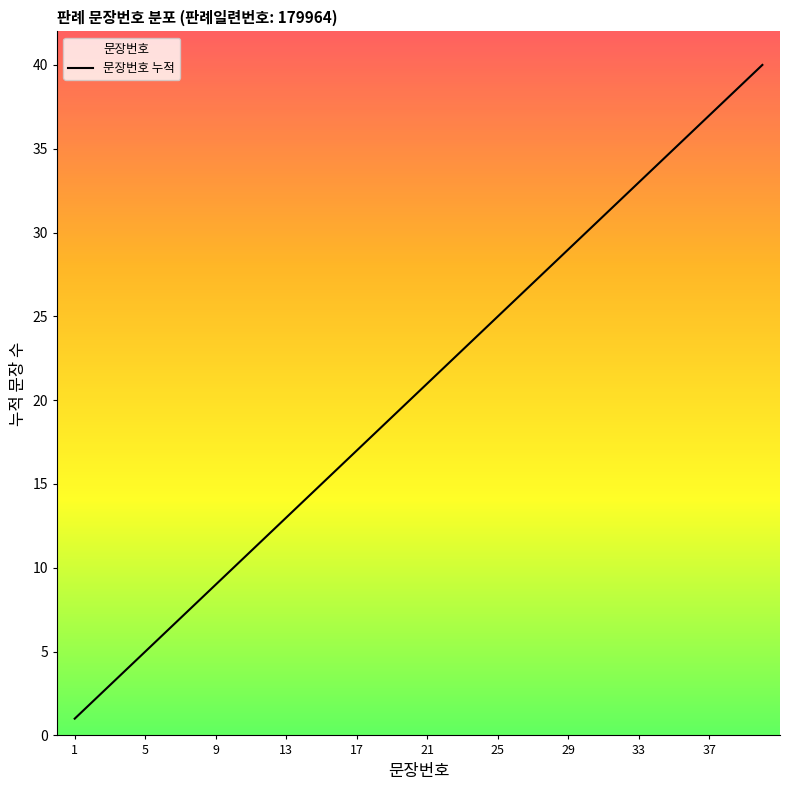

List the labels in order of value, smallest first.

1, 2, 3, 4, 5, 6, 7, 8, 9, 10, 11, 12, 13, 14, 15, 16, 17, 18, 19, 20, 21, 22, 23, 24, 25, 26, 27, 28, 29, 30, 31, 32, 33, 34, 35, 36, 37, 38, 39, 40